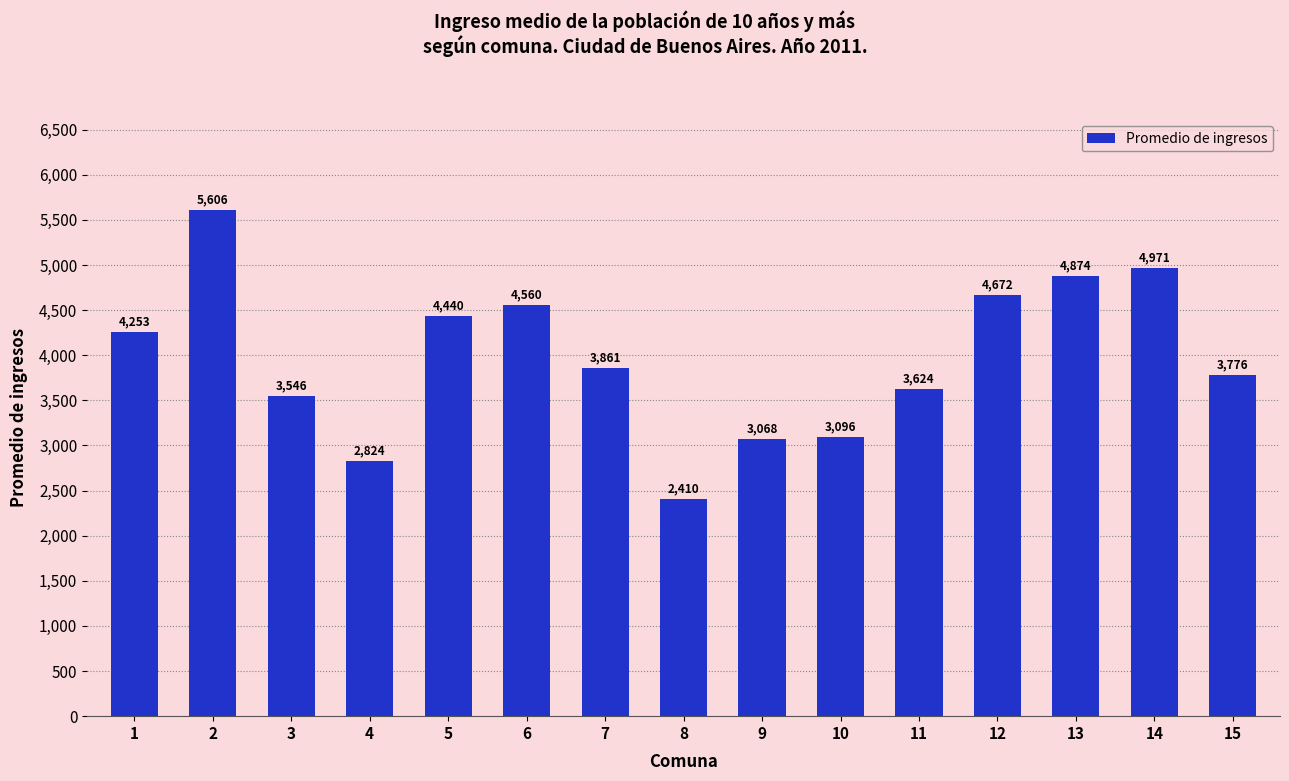

What is the change in value from 12 to 13?

+202